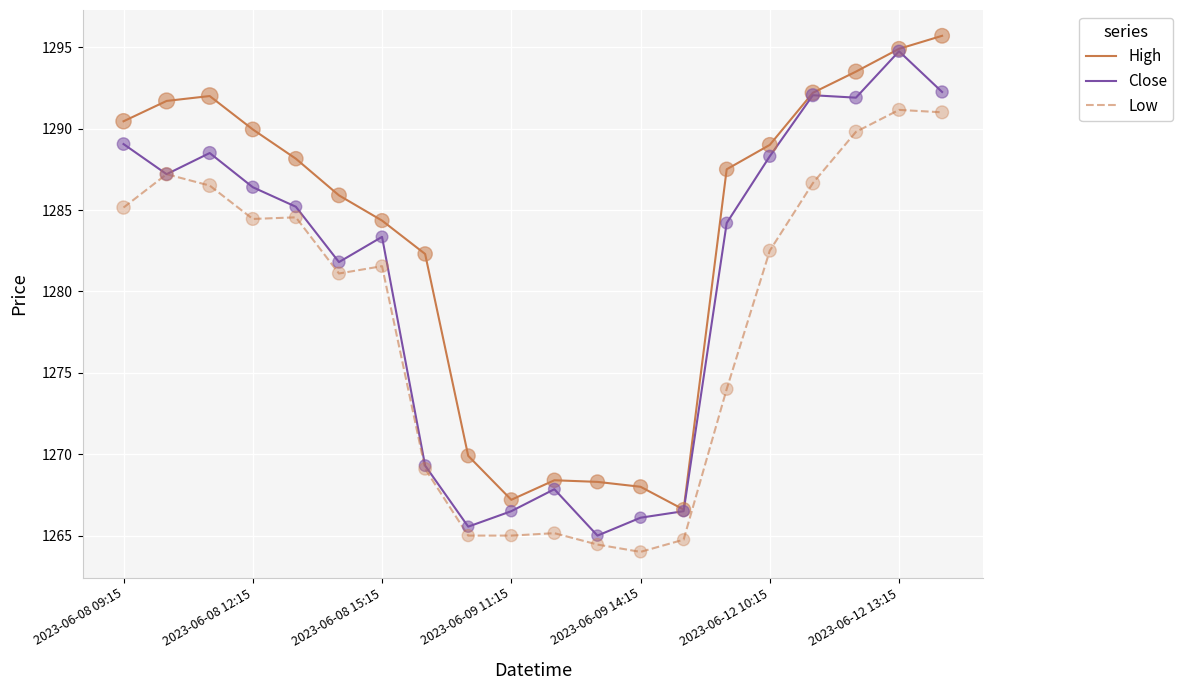

What is the minimum value shown in the chart?

1264.0